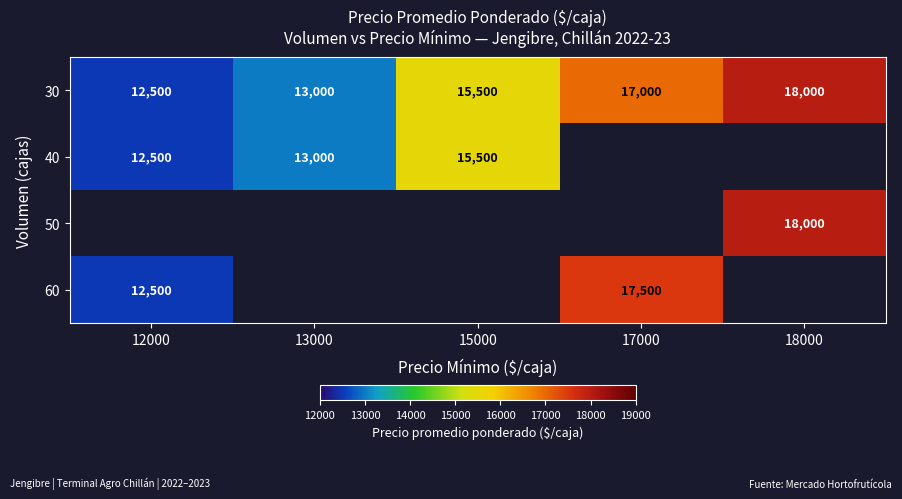

True or false: 40 has a value of 2837.4 at 13000.

False